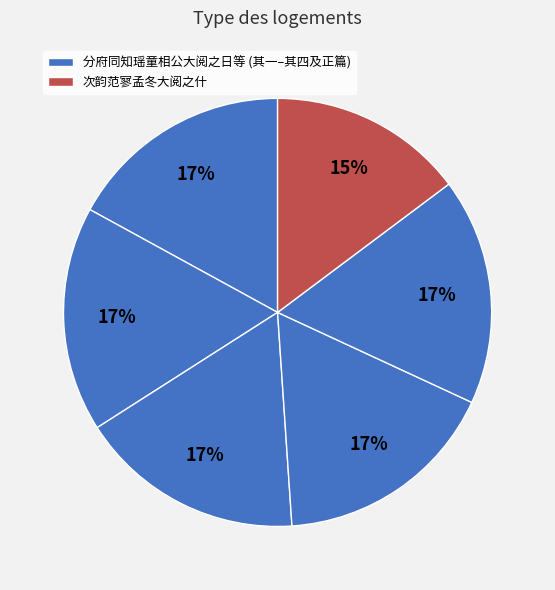

To the nearest percent, what is the average slice percentage?

17%